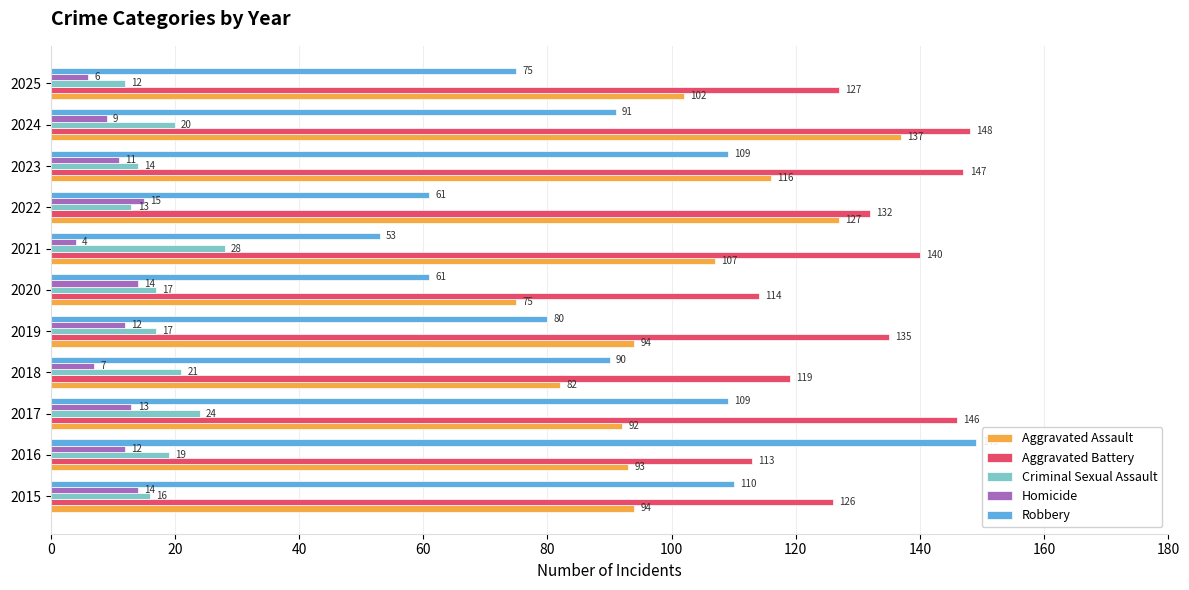

How many values in the Aggravated Battery series are below 132?

5